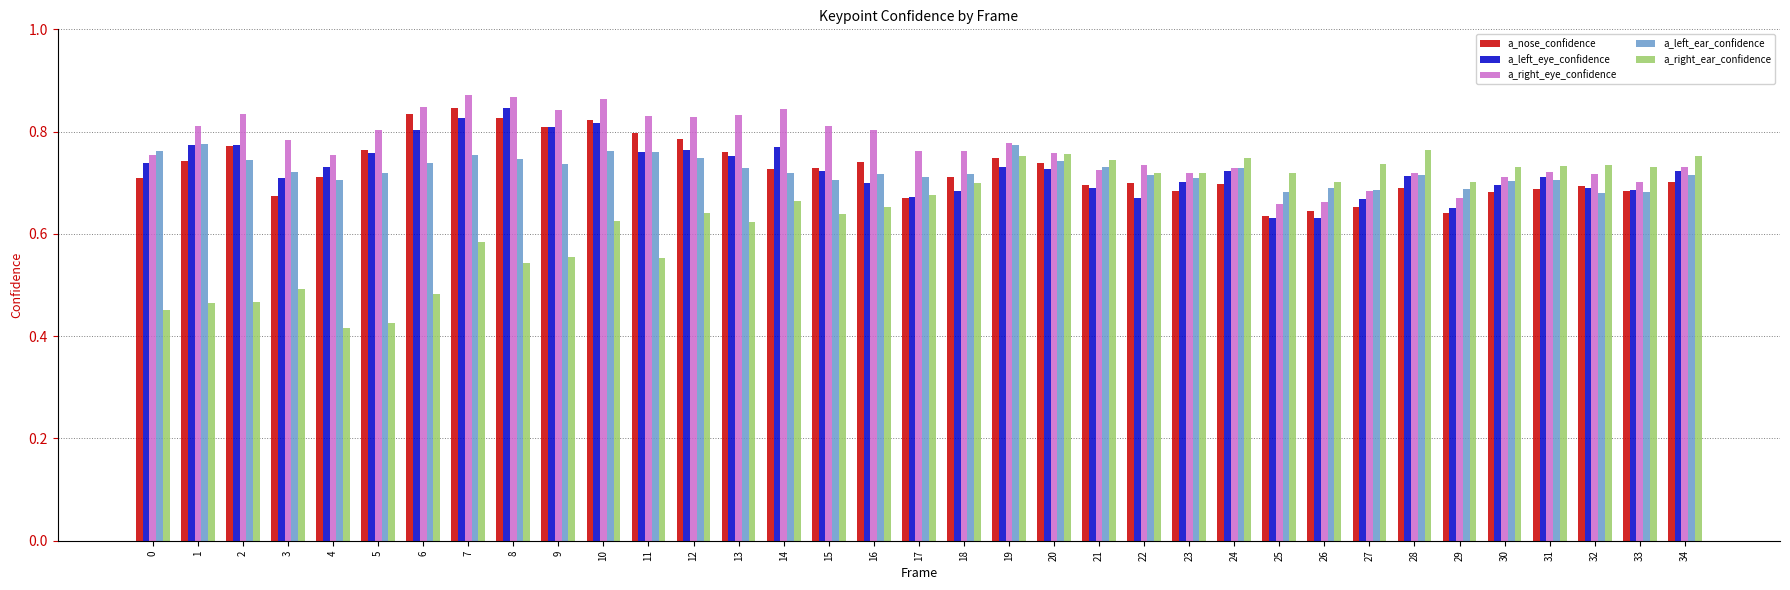

Count the a_left_ear_confidence values in the range 0 to 1.

35